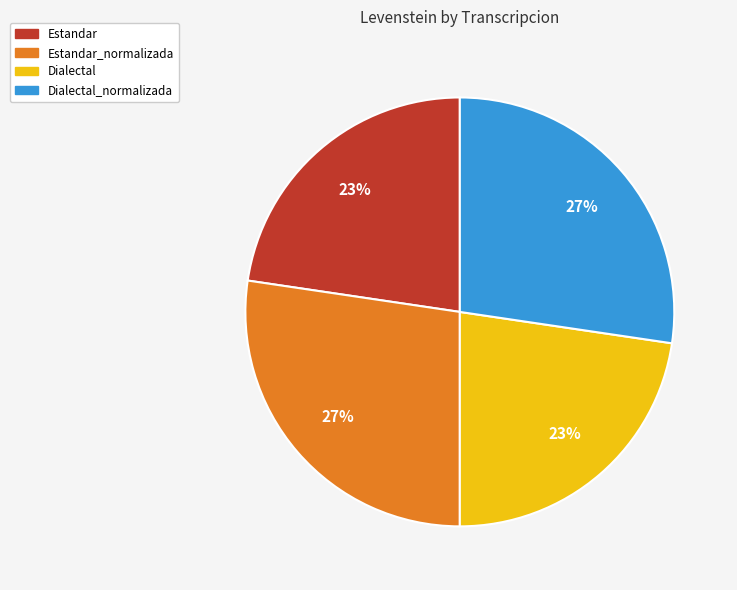

To the nearest percent, what portion does Estandar_normalizada represent?

27%